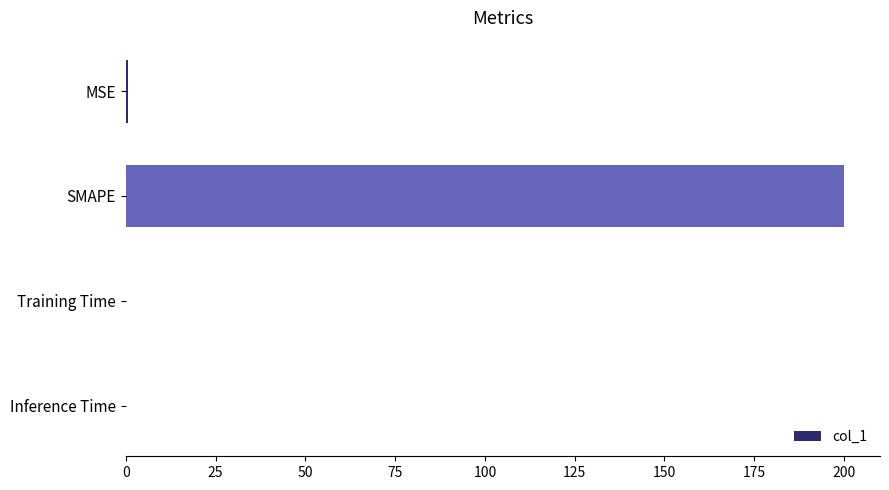

Are the bars horizontal?

Yes